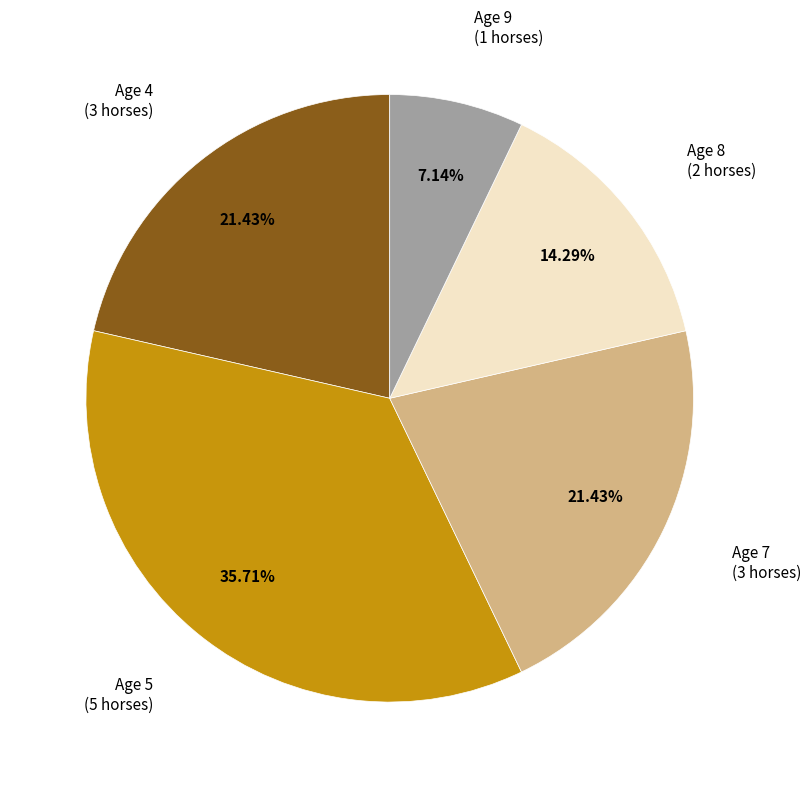

Count the number of slices in the pie.

5